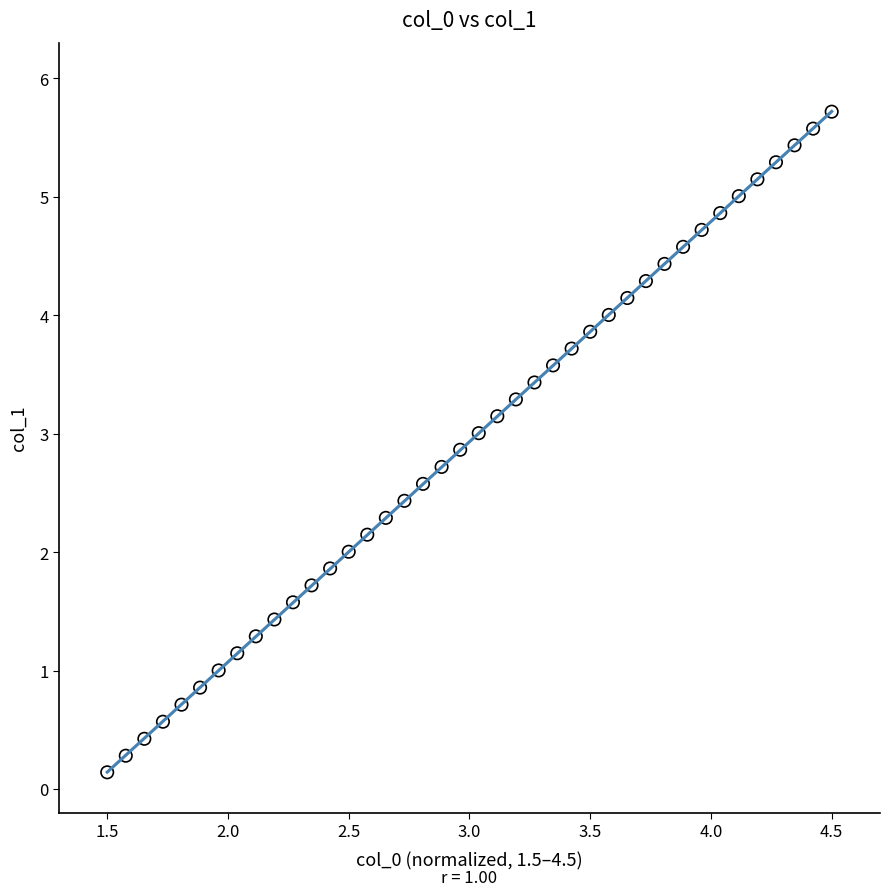

What is the range of Y values (max minus min)?

5.6